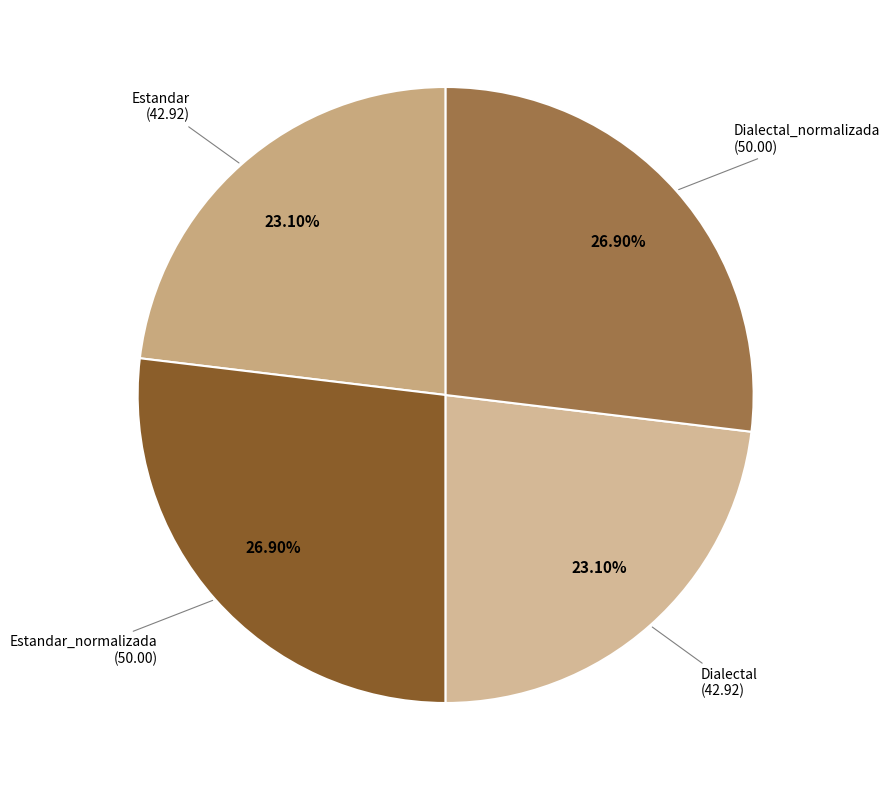

To the nearest percent, what is the difference between the largest and smallest slice percentages?

4%